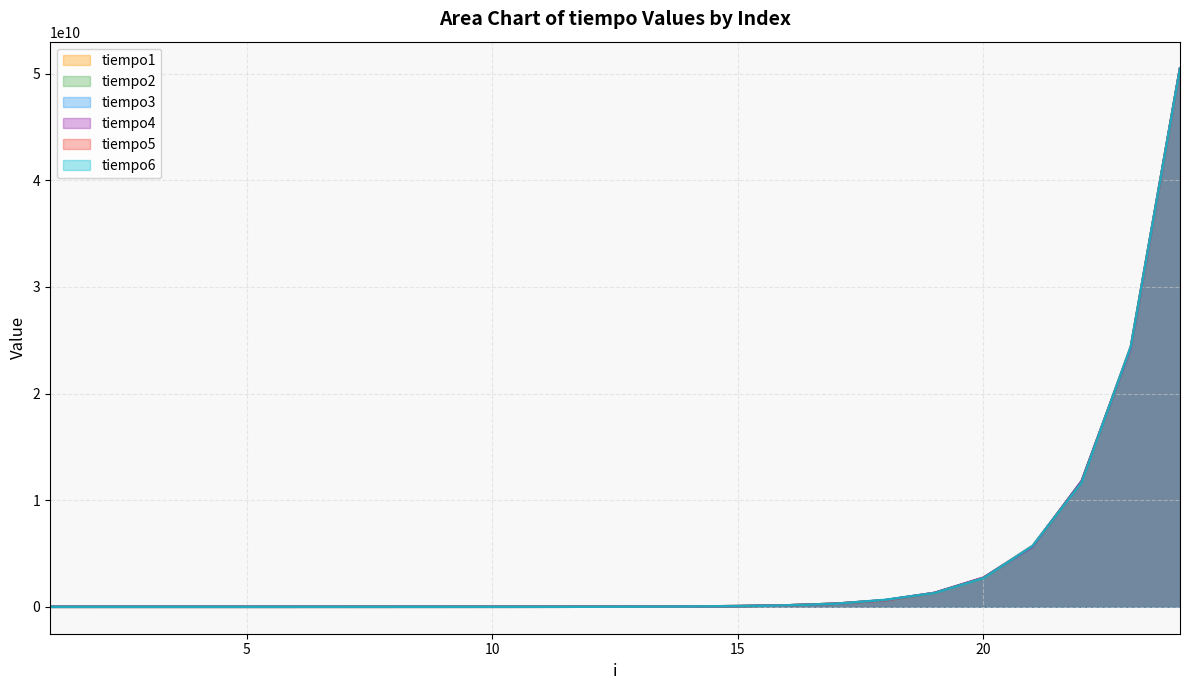

Between which two adjacent categories do tiempo4 and tiempo3 first intersect?

5 and 6